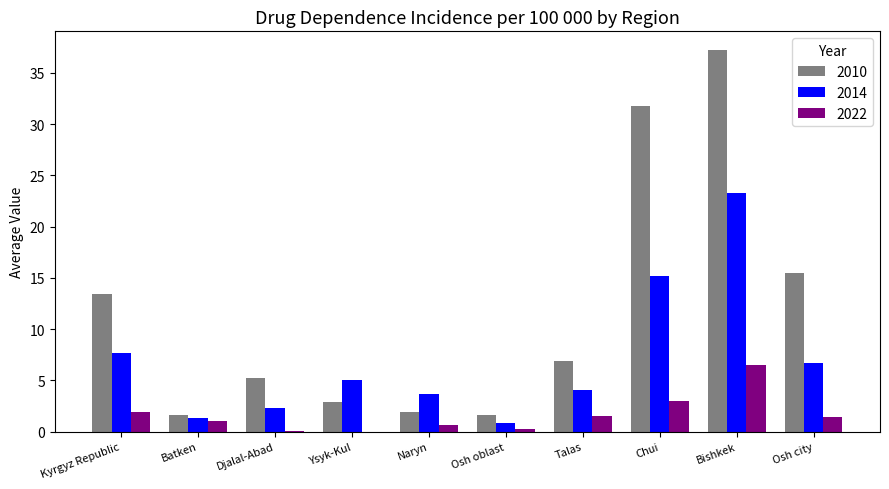

At which category is the sum across all series the highest?

Bishkek